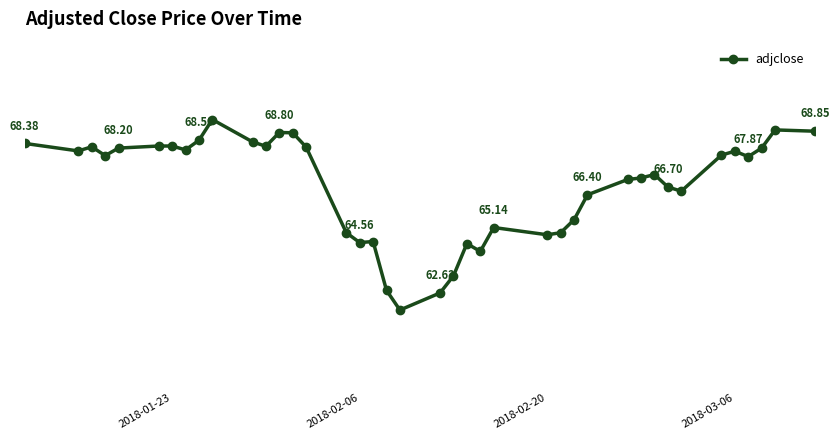

Does the chart have visible grid lines?

No